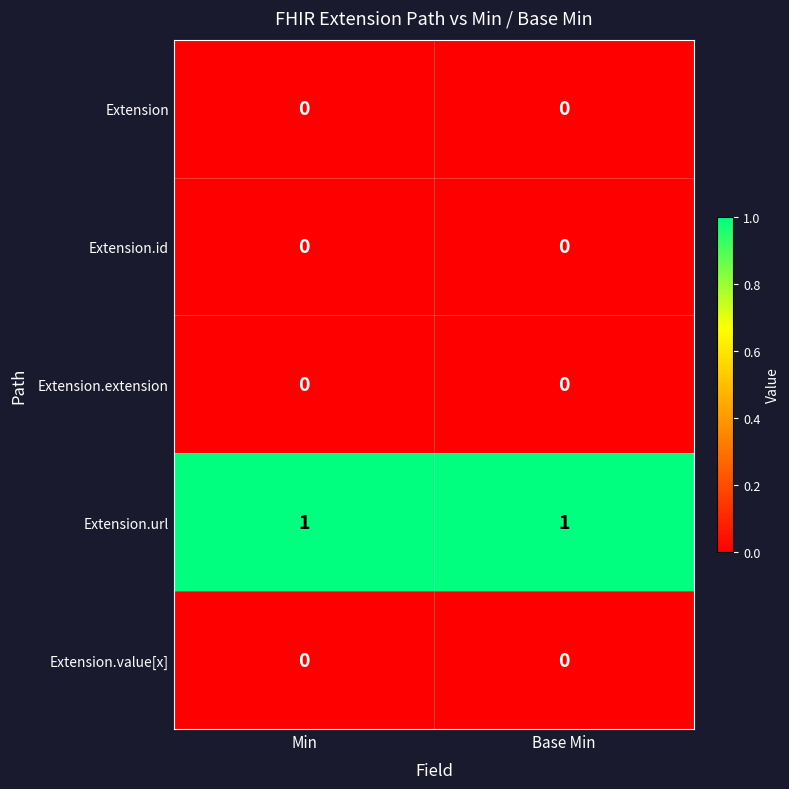

Reading left to right, list all the values displayed in this chart.

Extension: 0	0
Extension.id: 0	0
Extension.extension: 0	0
Extension.url: 1	1
Extension.value[x]: 0	0